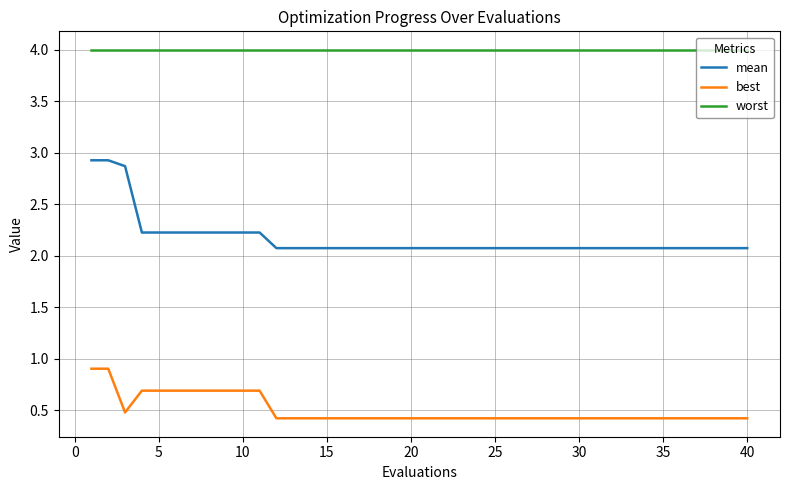

True or false: mean and worst cross at least once.

False